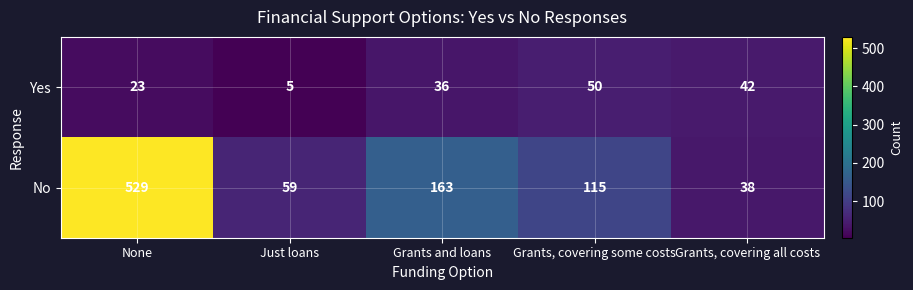

Which category has the lowest value in the No series?

Grants, covering all costs